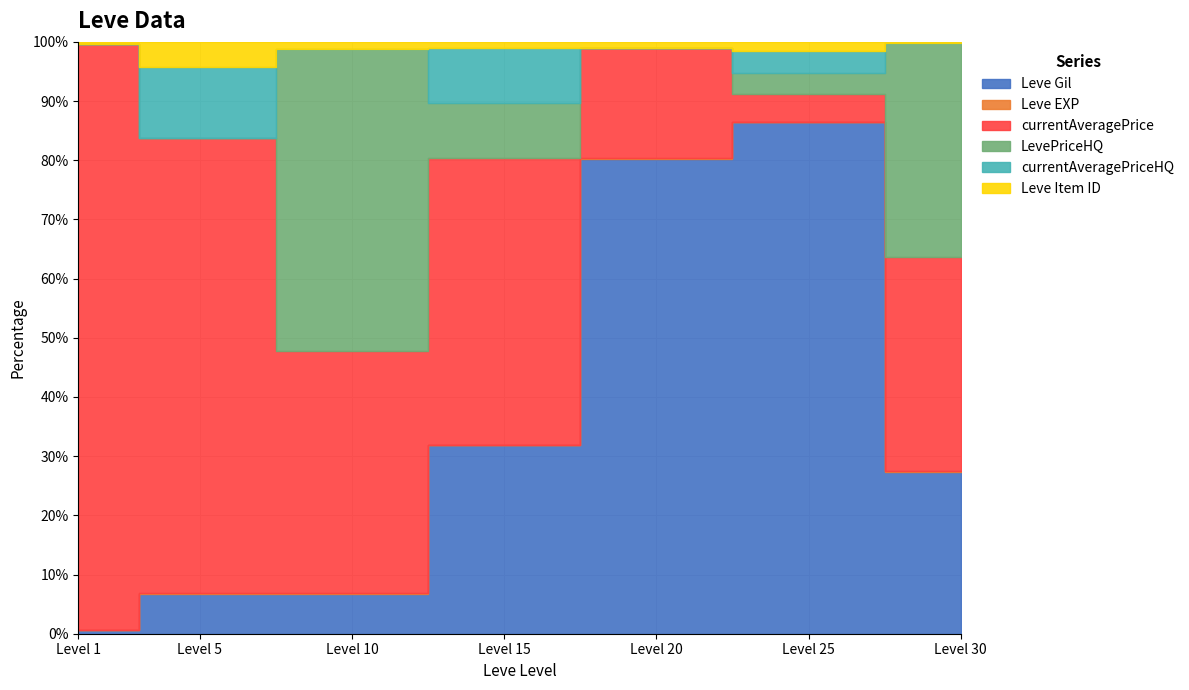

At 10, list the series in order from smallest to largest.

currentAveragePriceHQ, Leve EXP, Leve Item ID, Leve Gil, currentAveragePrice, LevePriceHQ